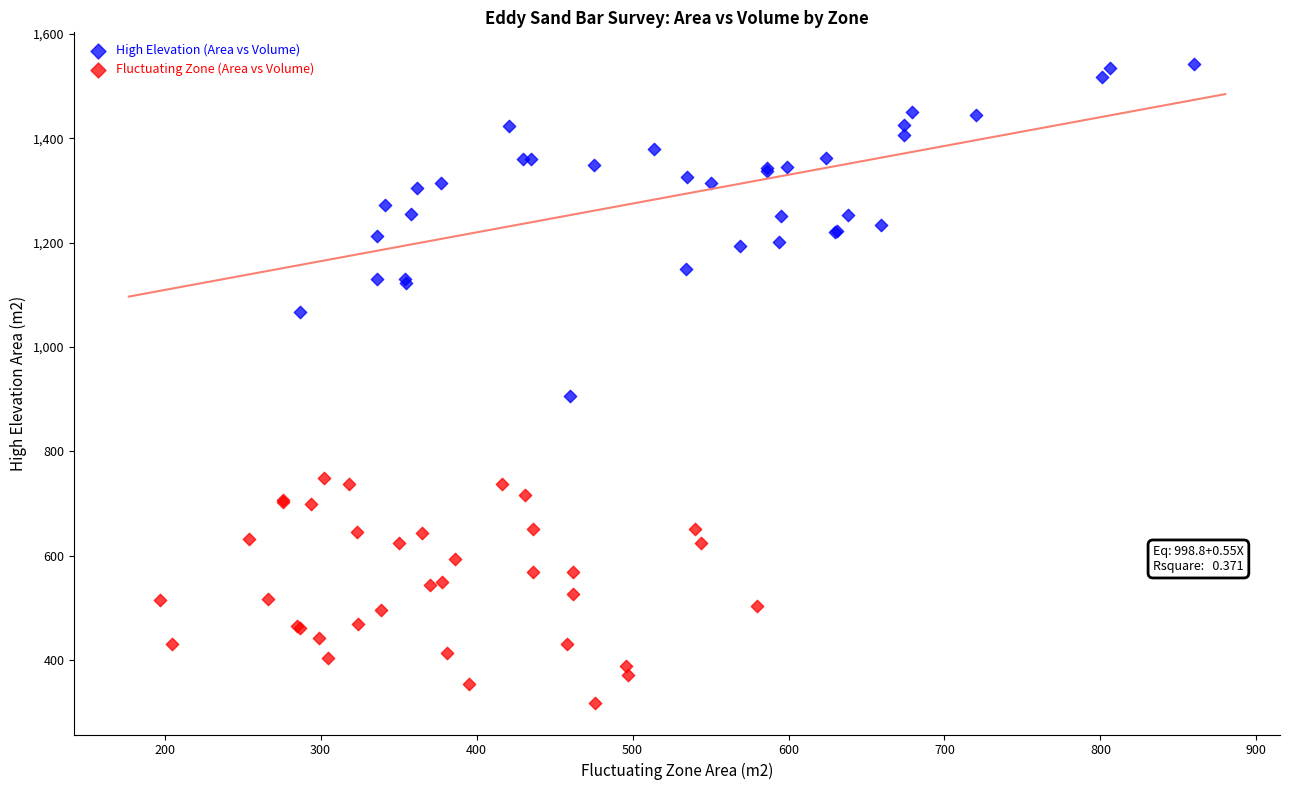

Which series has the largest Y range (max minus min)?

High Elevation (Area vs Volume)